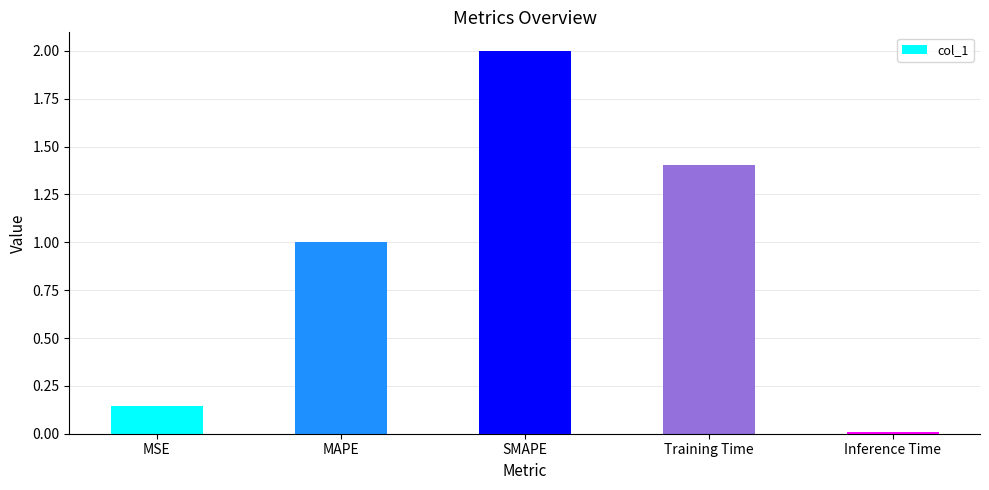

True or false: the data shows 2.0 at SMAPE.

True